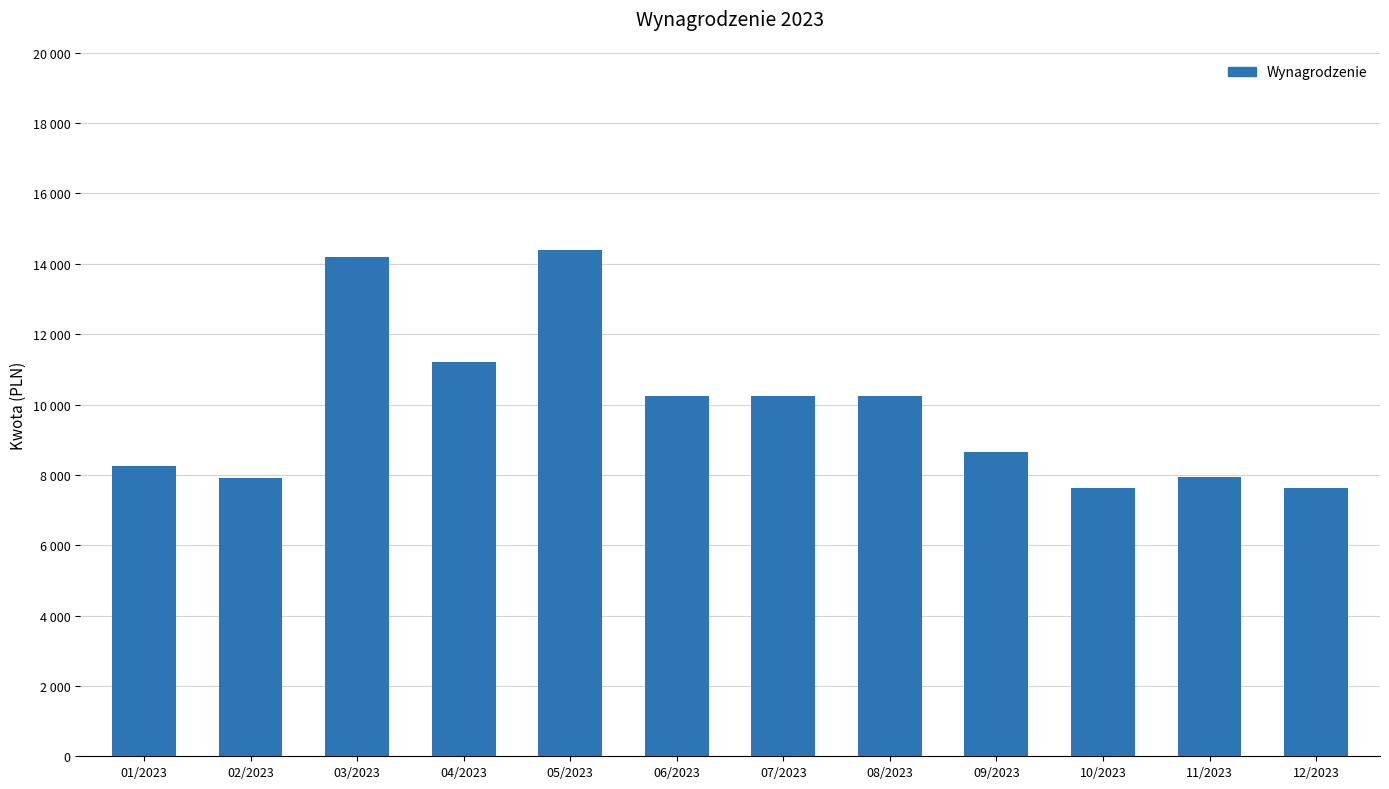

What position from the left is 11/2023?

11